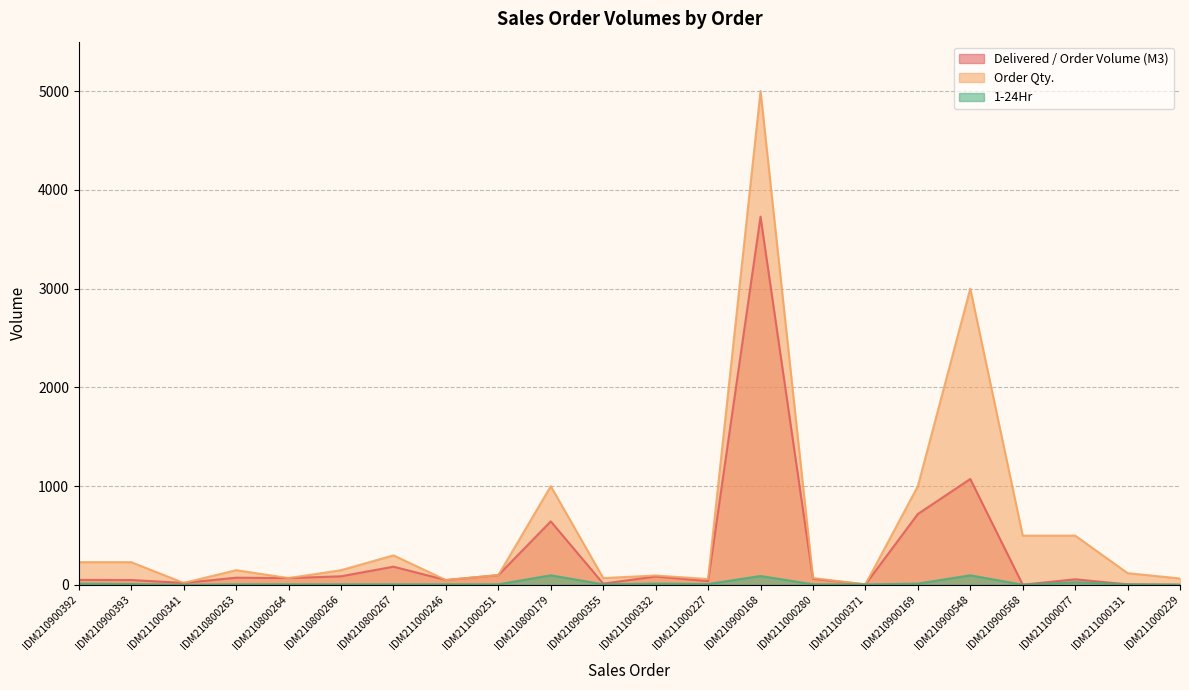

Which series has the largest range (max minus min)?

Order Qty.